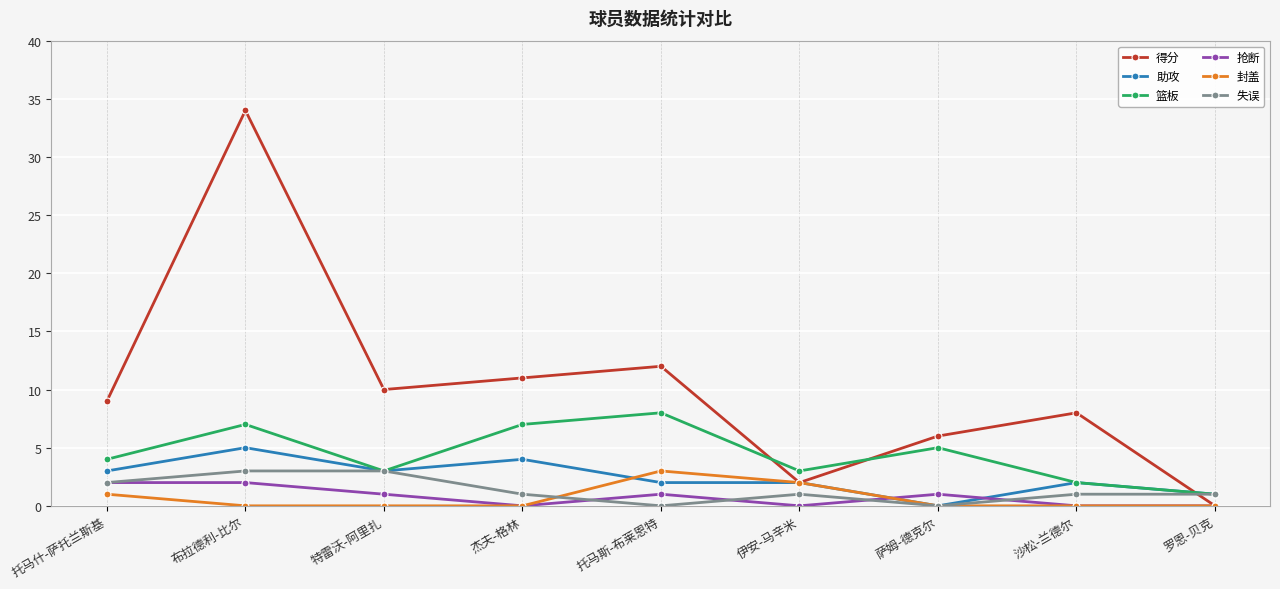

Which category has the highest value across all series?

布拉德利-比尔